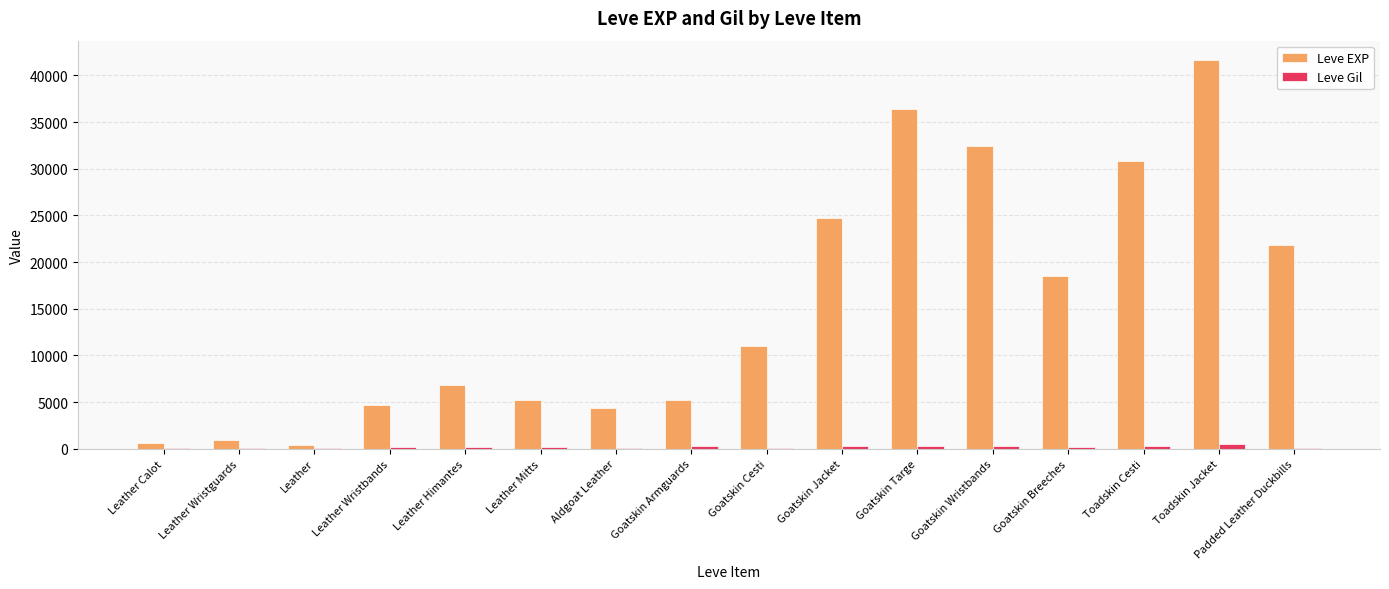

True or false: Leve EXP has a value of 18490 at Goatskin Breeches.

True